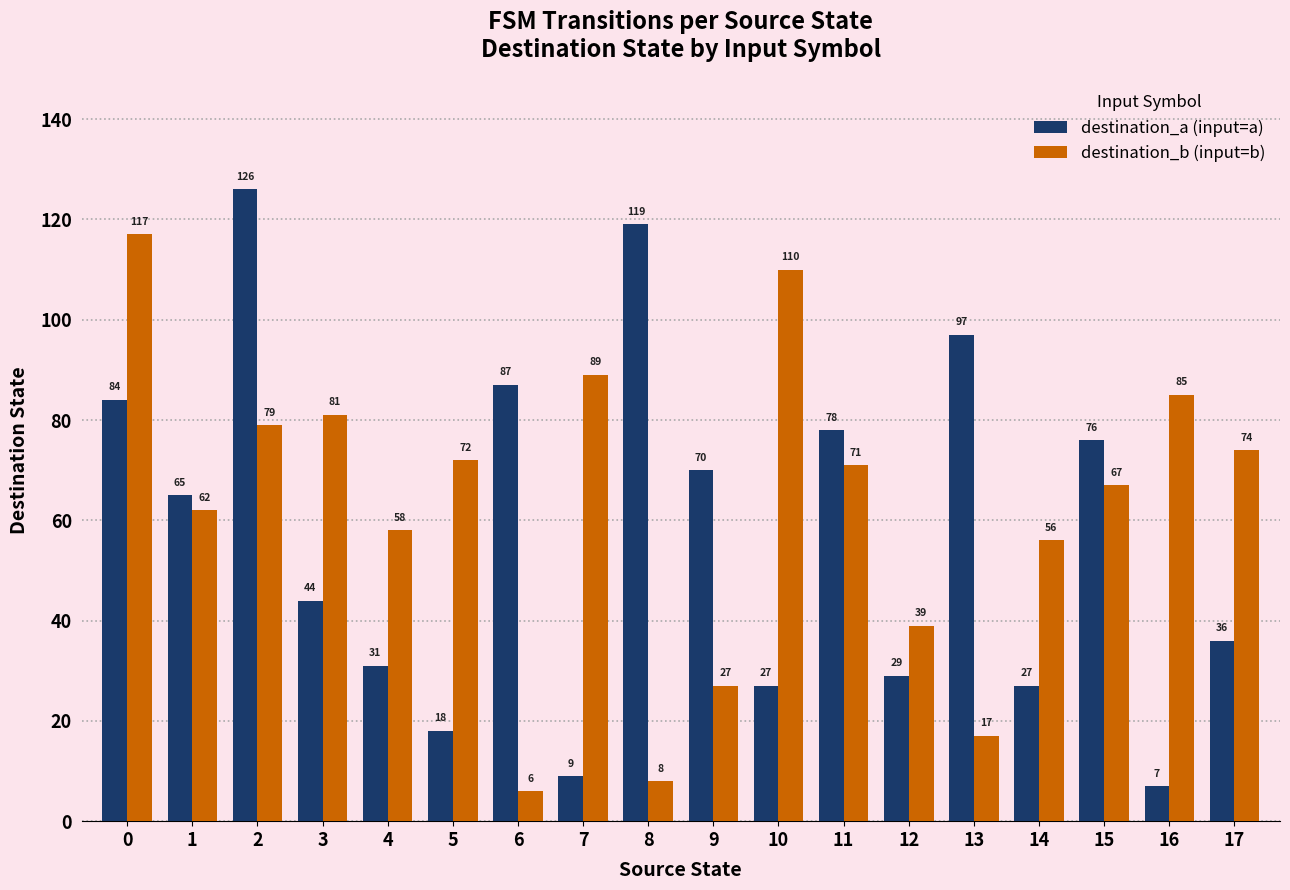

At which category is the sum across all series the highest?

2